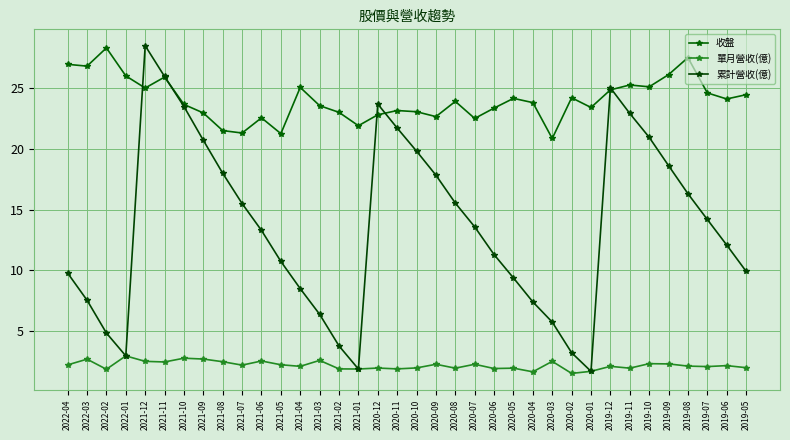

At which category does 收盤 reach its first local peak?

2022-02